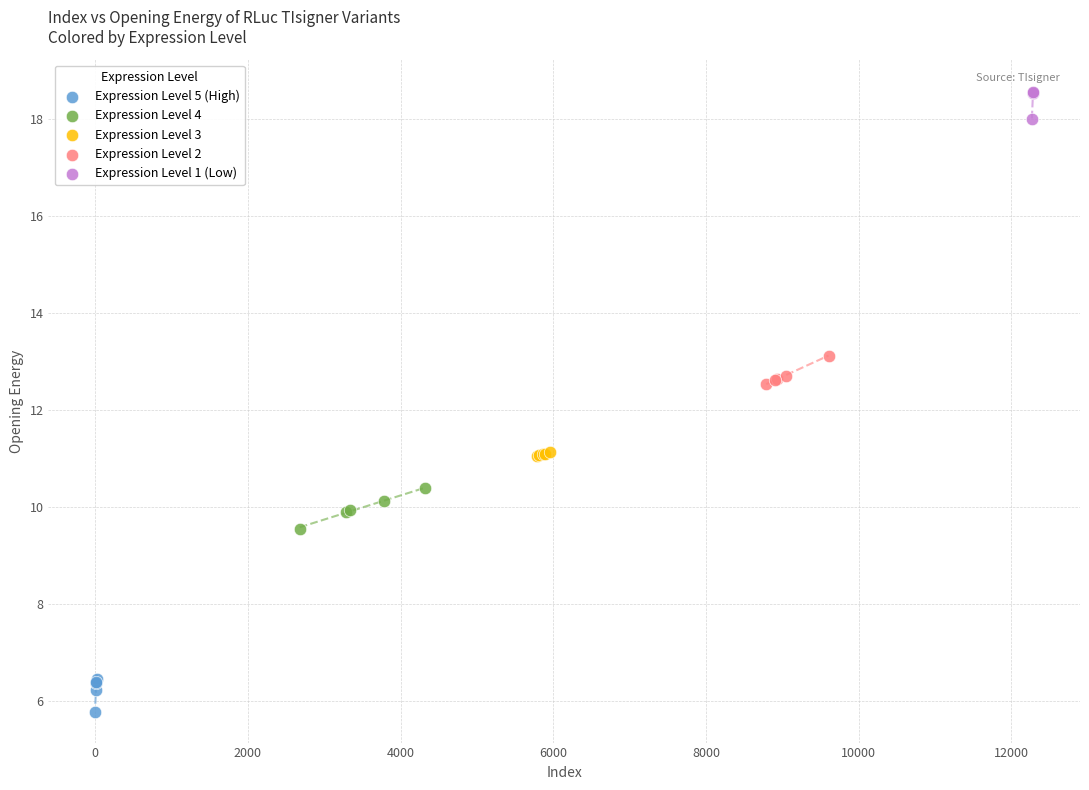

Which series reaches the minimum Y coordinate?

Expression Level 5 (High)